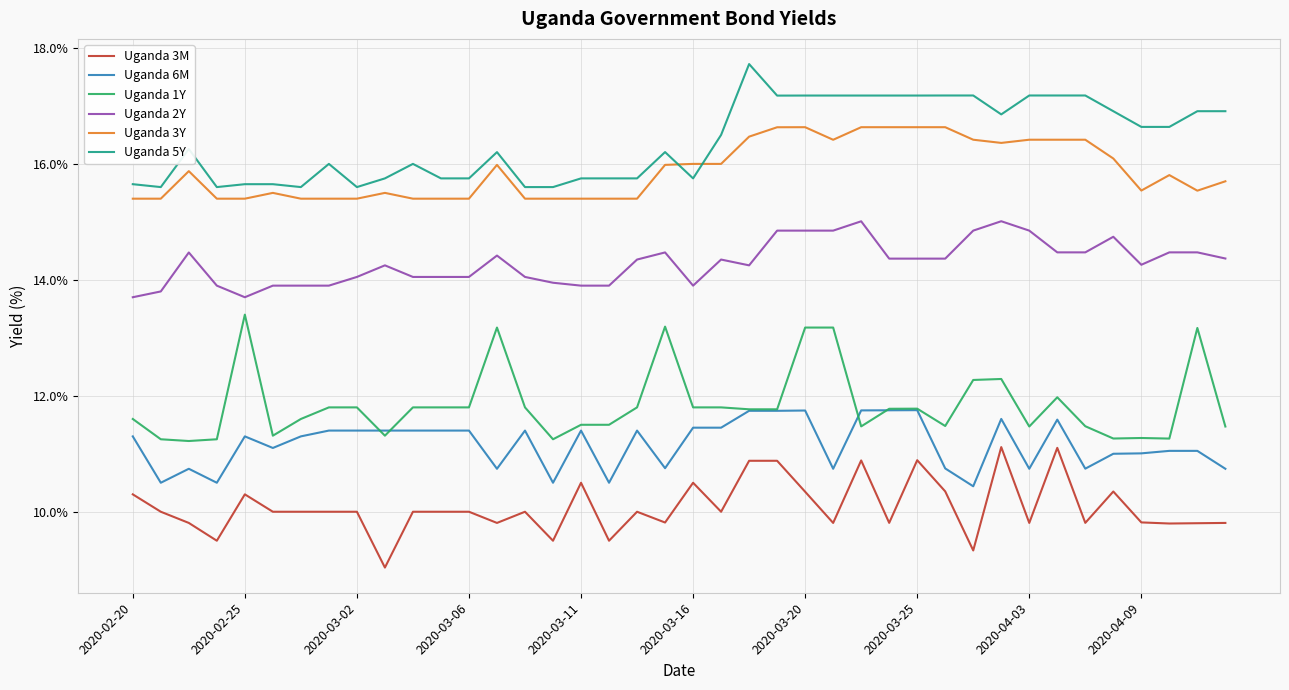

True or false: Uganda 3Y and Uganda 1Y cross at least once.

False